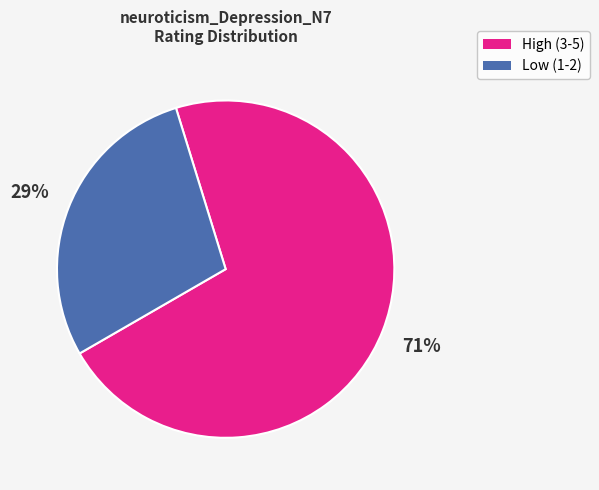

Is there any slice that represents more than half of the pie?

Yes